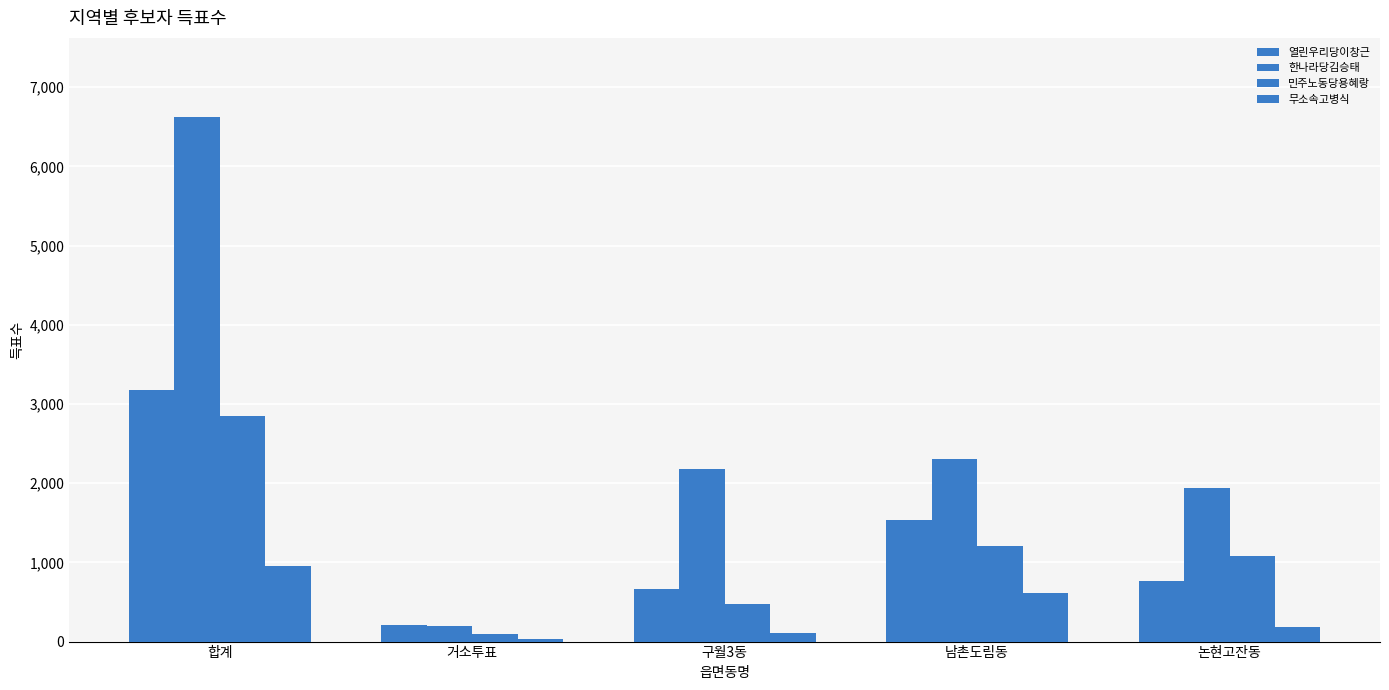

Does the chart contain any negative values?

No